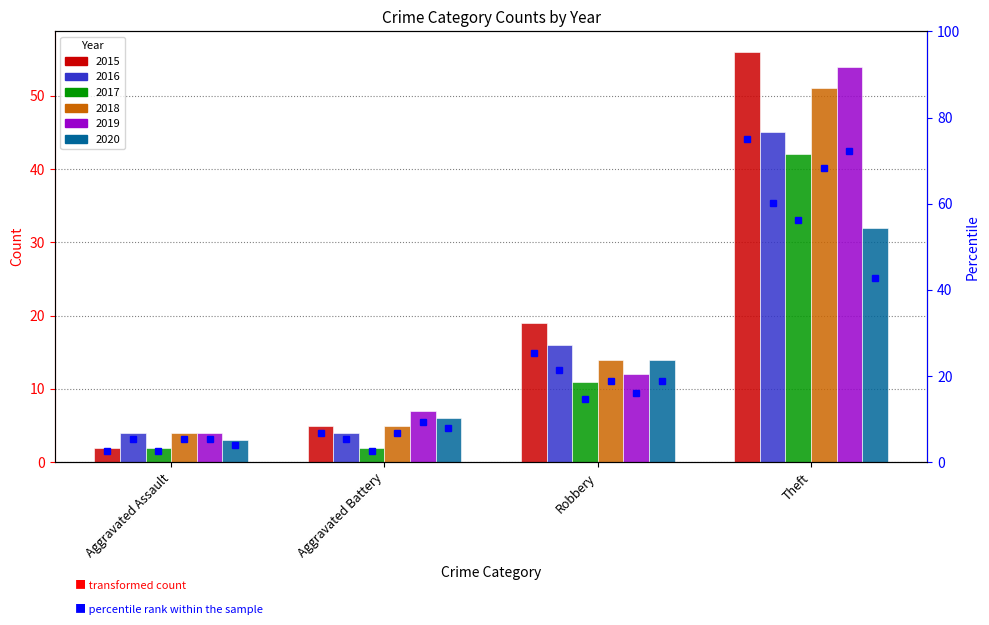

Rank the categories by value from highest to lowest.

Theft, Robbery, Aggravated Battery, Aggravated Assault